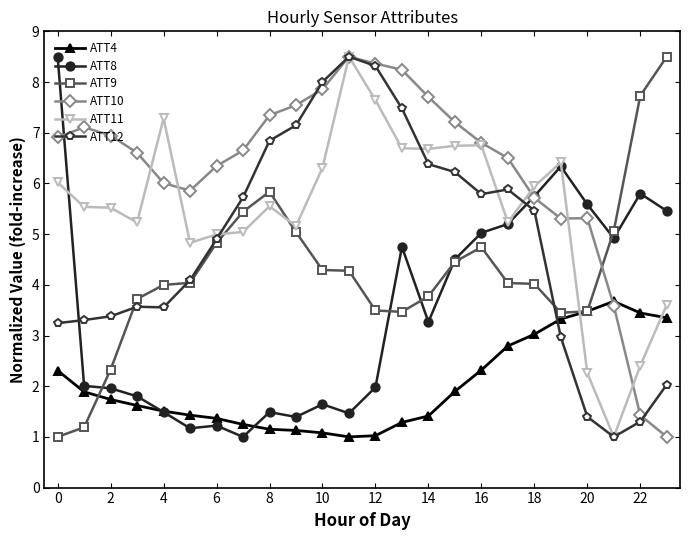

What is the value of the ATT12 point at the 7th from the left?

4.9